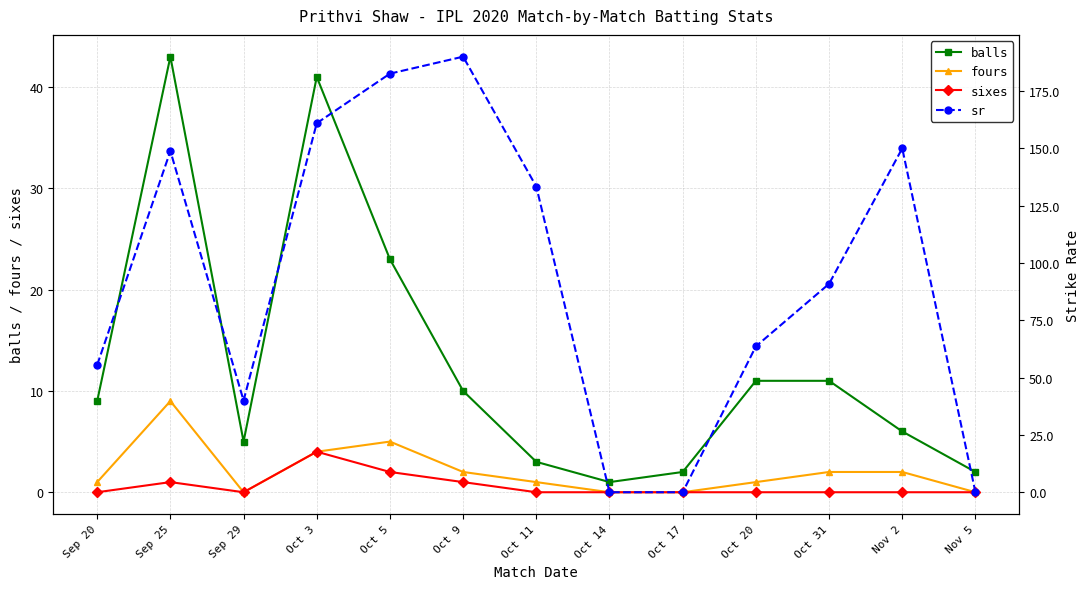

True or false: sixes and fours intersect in this chart.

False